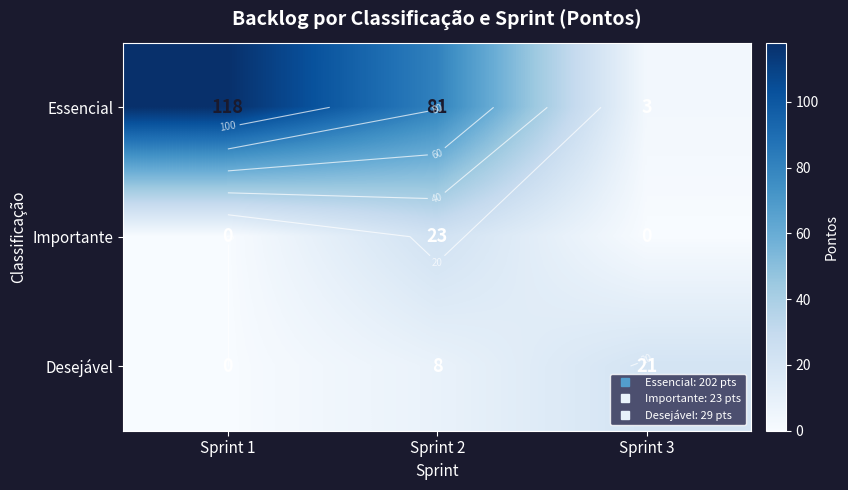

At which label does Importante reach its minimum?

Sprint 1